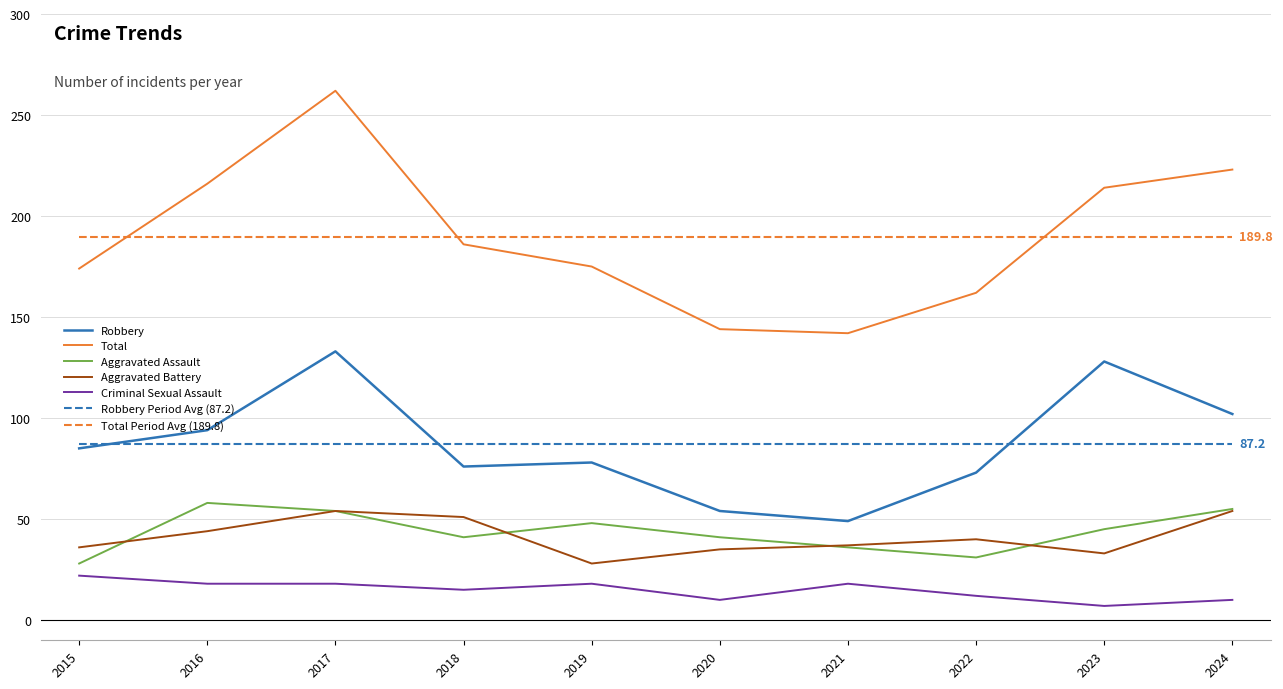

What is the value of the Robbery point at the 9th from the left?

128